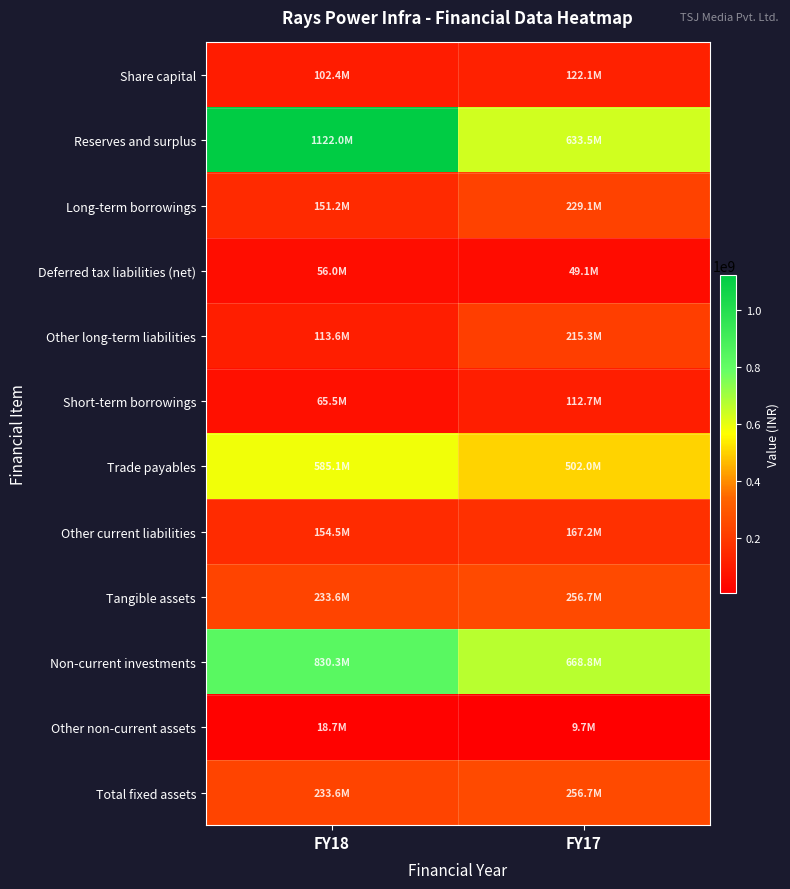

What is the total value across all series at FY17?

3223031704